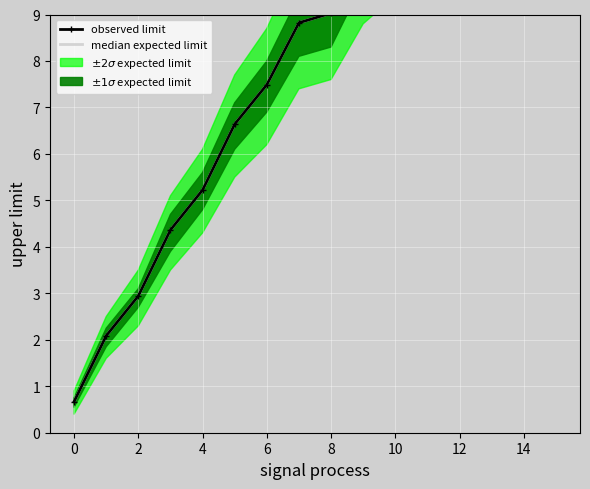

True or false: observed limit and median expected limit cross at least once.

False